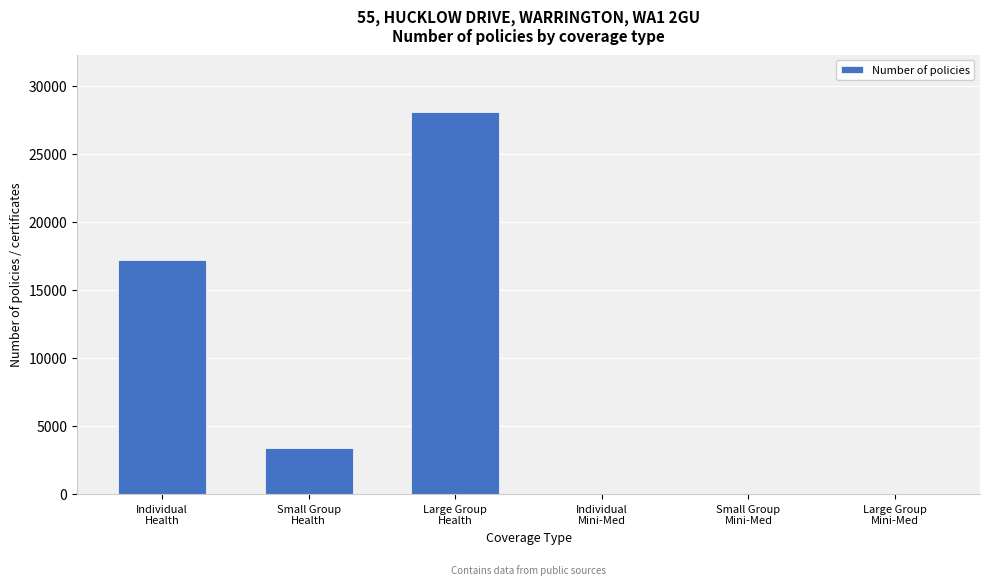

What is the greatest value displayed?

28099